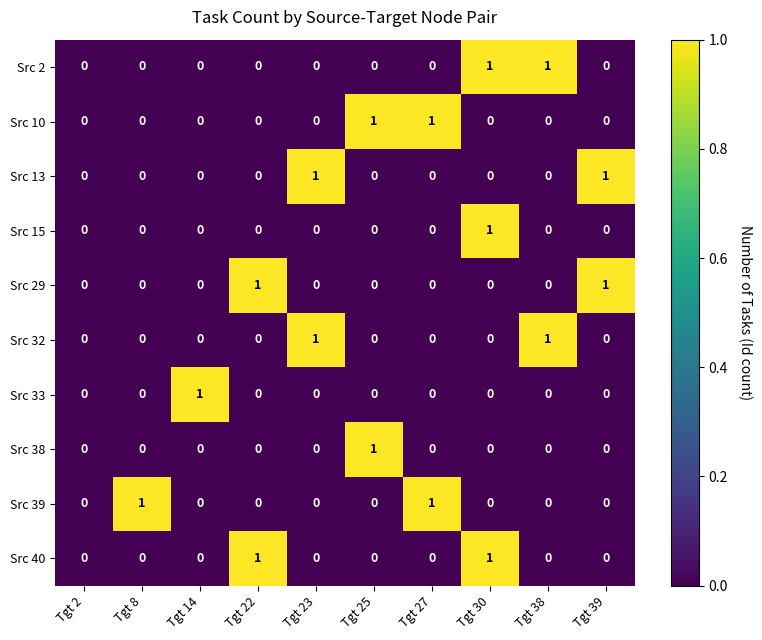

True or false: Src 40 has a value of 0 at Tgt 2.

True